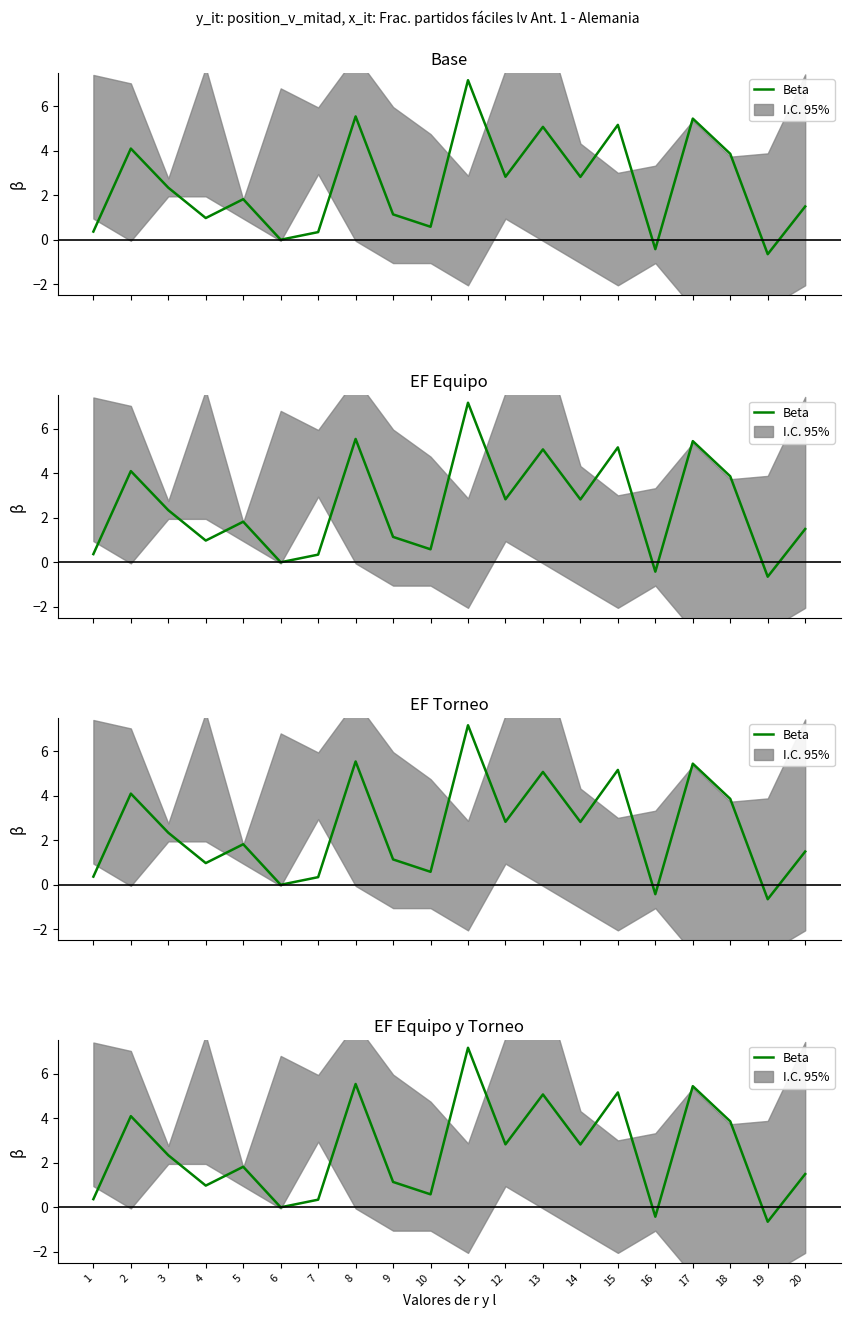

How many data points are less than 2?

10